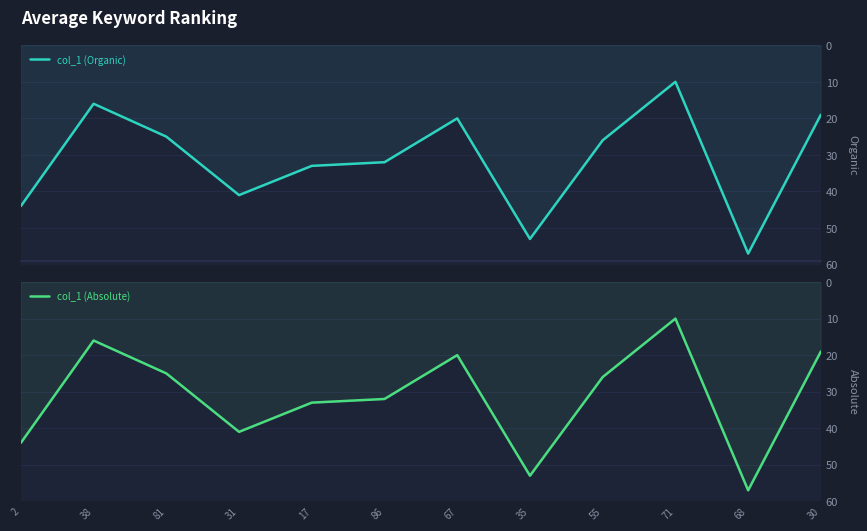

At which category does col_1 (Organic) reach its first local peak?

31